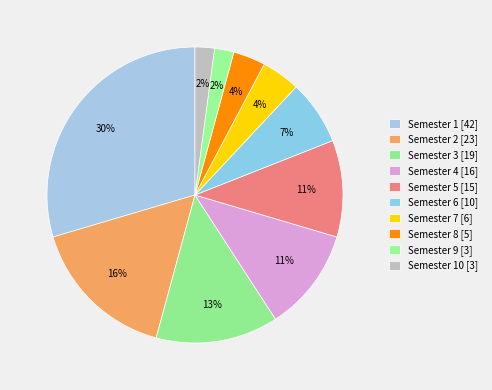

How many slices are in this pie chart?

10